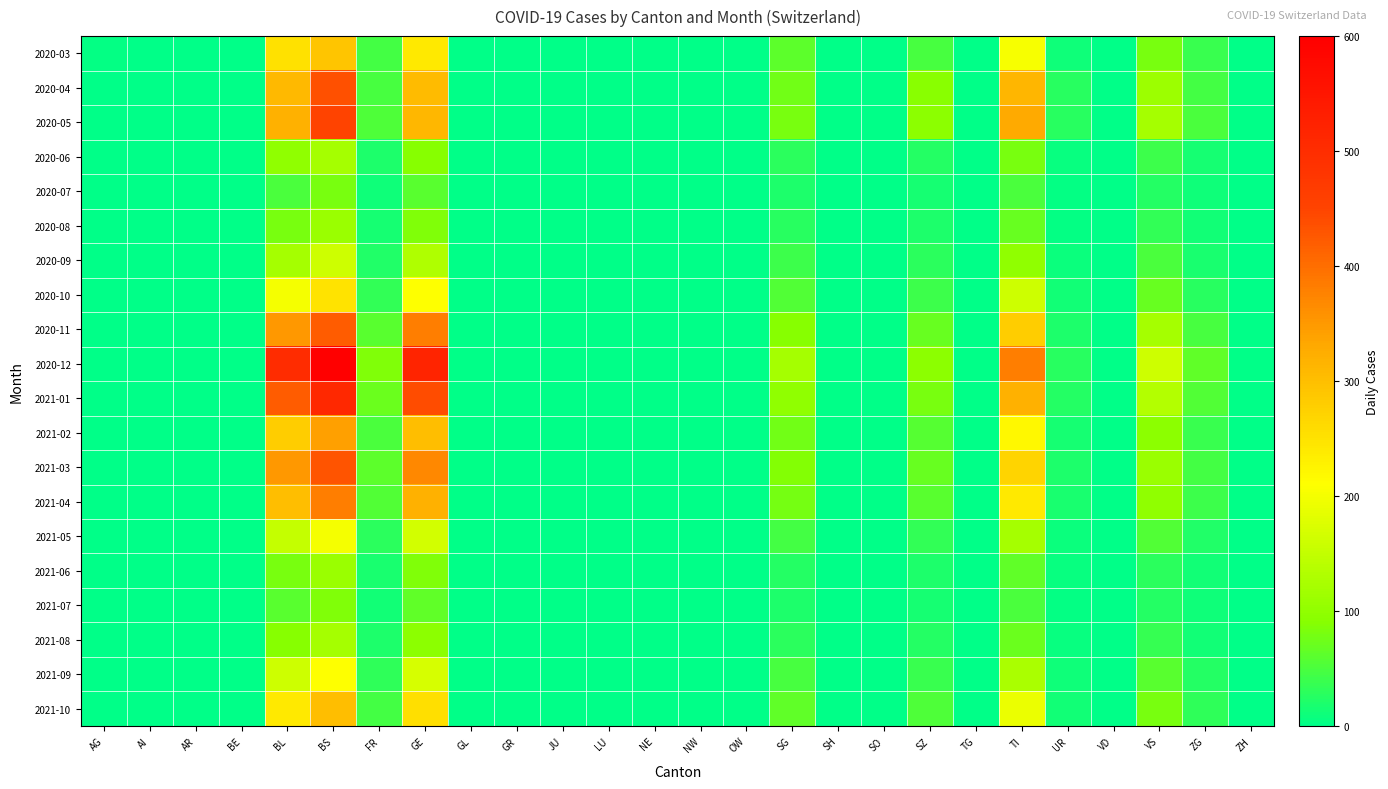

At how many categories does at least one series exceed 118?

6